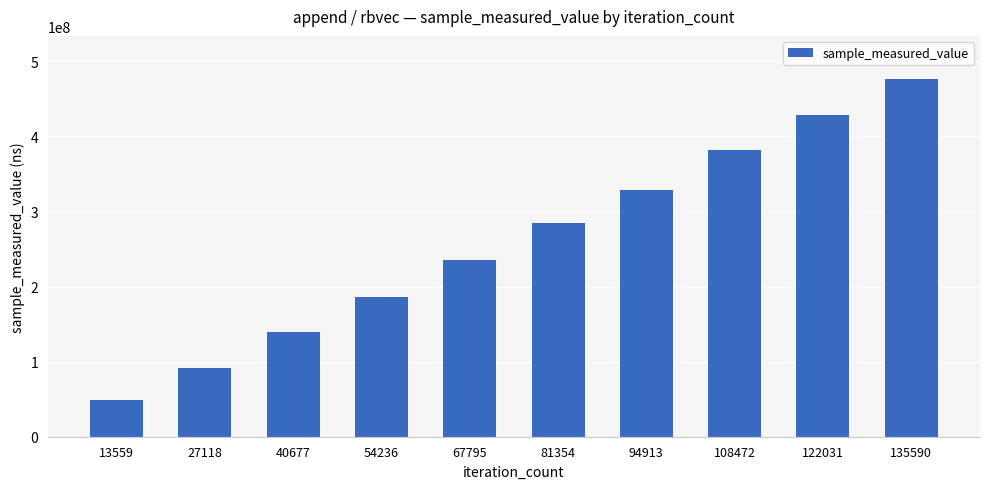

What is the difference between the second highest and minimum values?

379577277